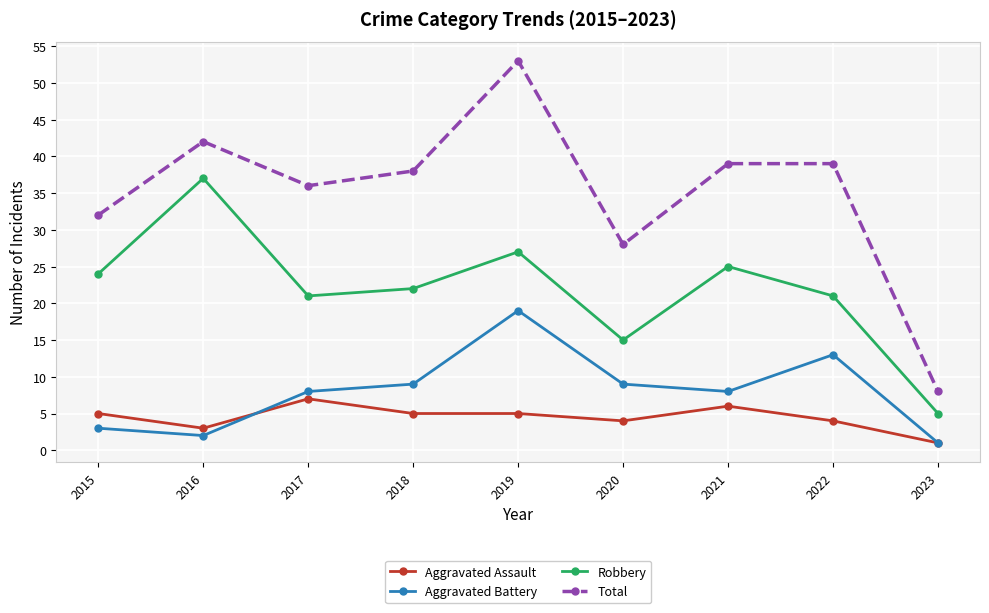

Where is the first local maximum for Aggravated Assault?

2017